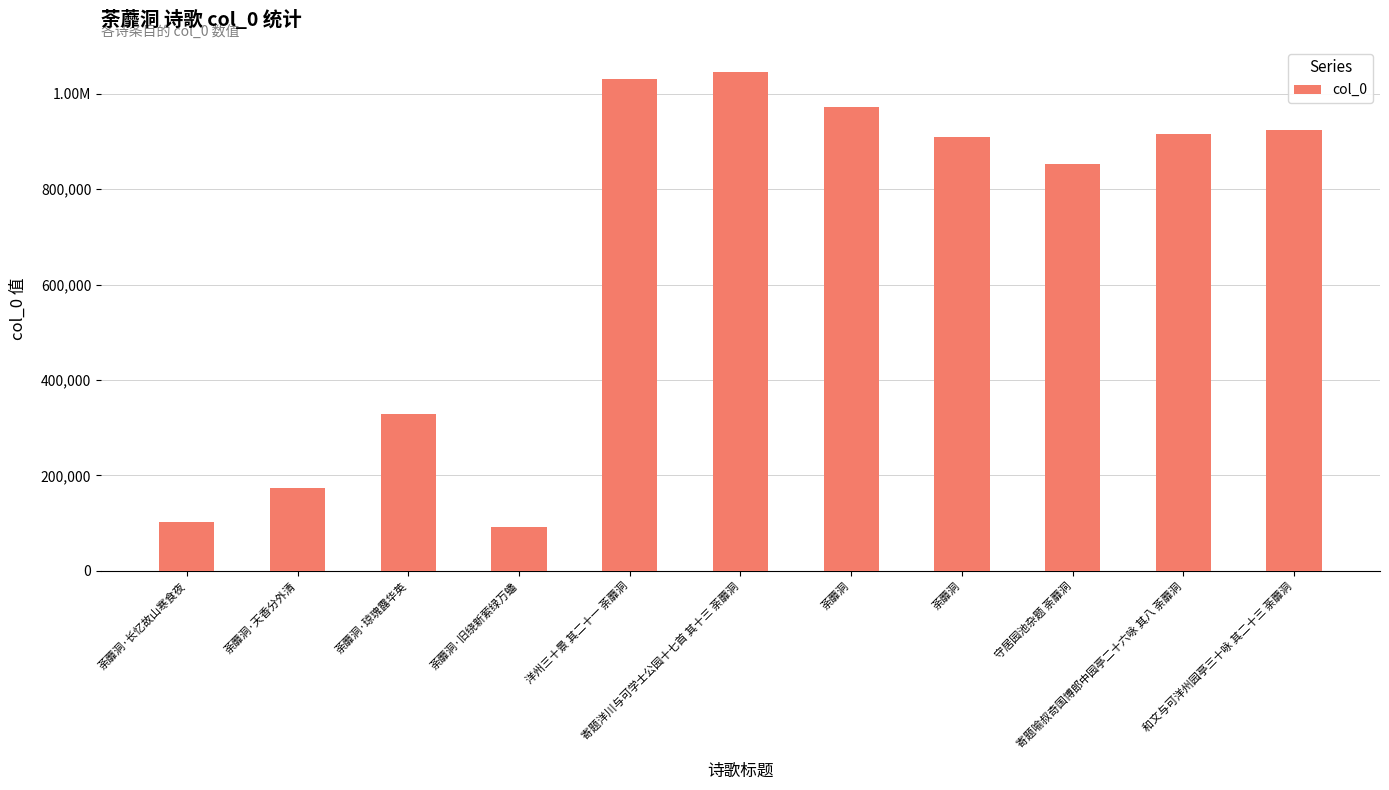

What is the smallest value displayed?

92364